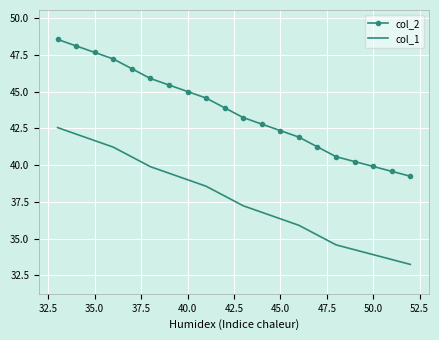

List the series in order of their overall mean, lowest first.

col_1, col_2